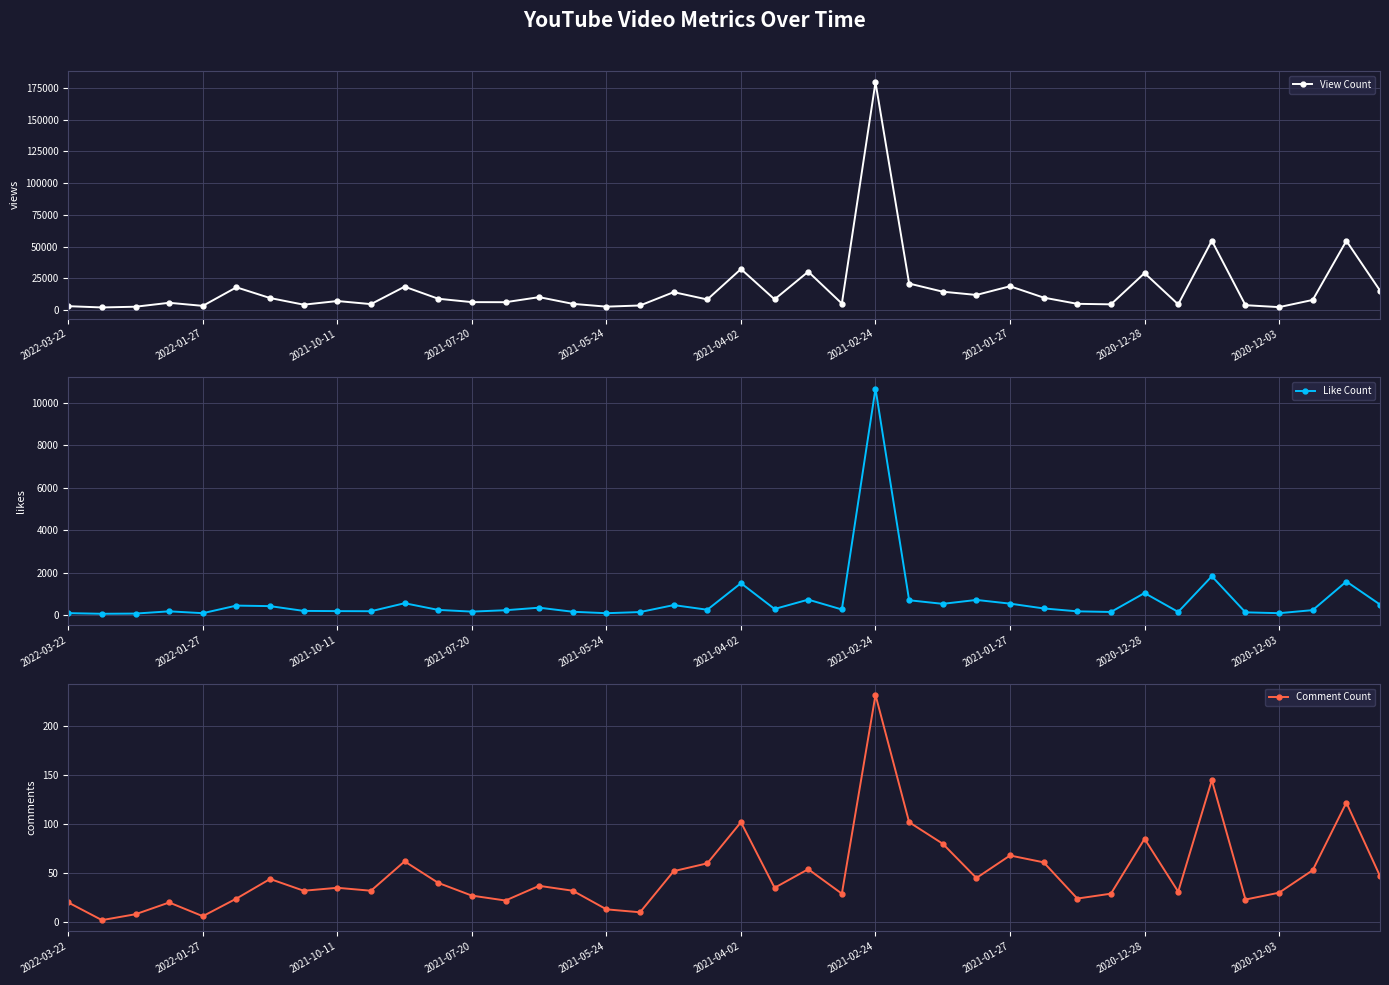

What are all the series names shown in the legend?

View Count, Like Count, Comment Count